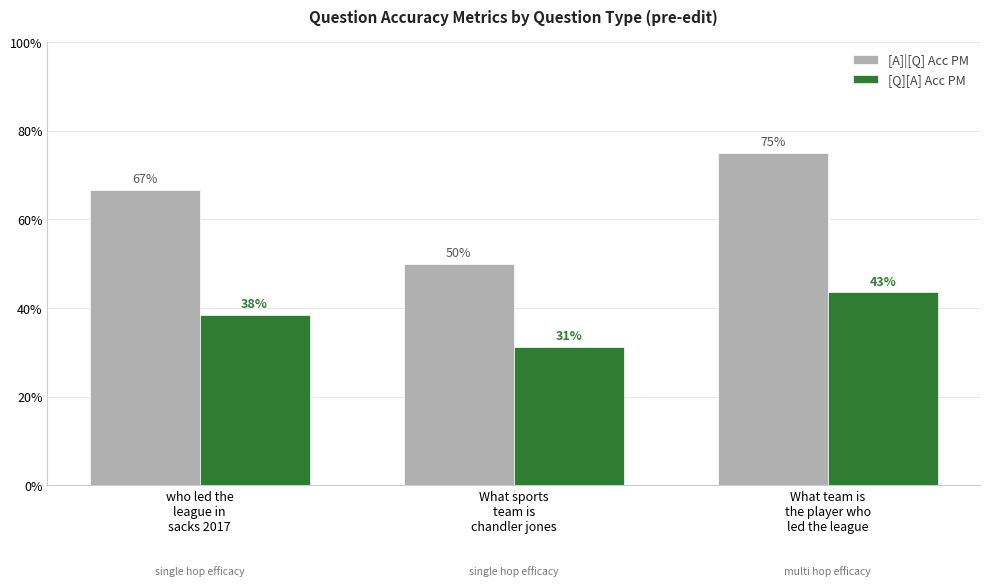

Which series has the widest spread of values?

[A]|[Q] Acc PM